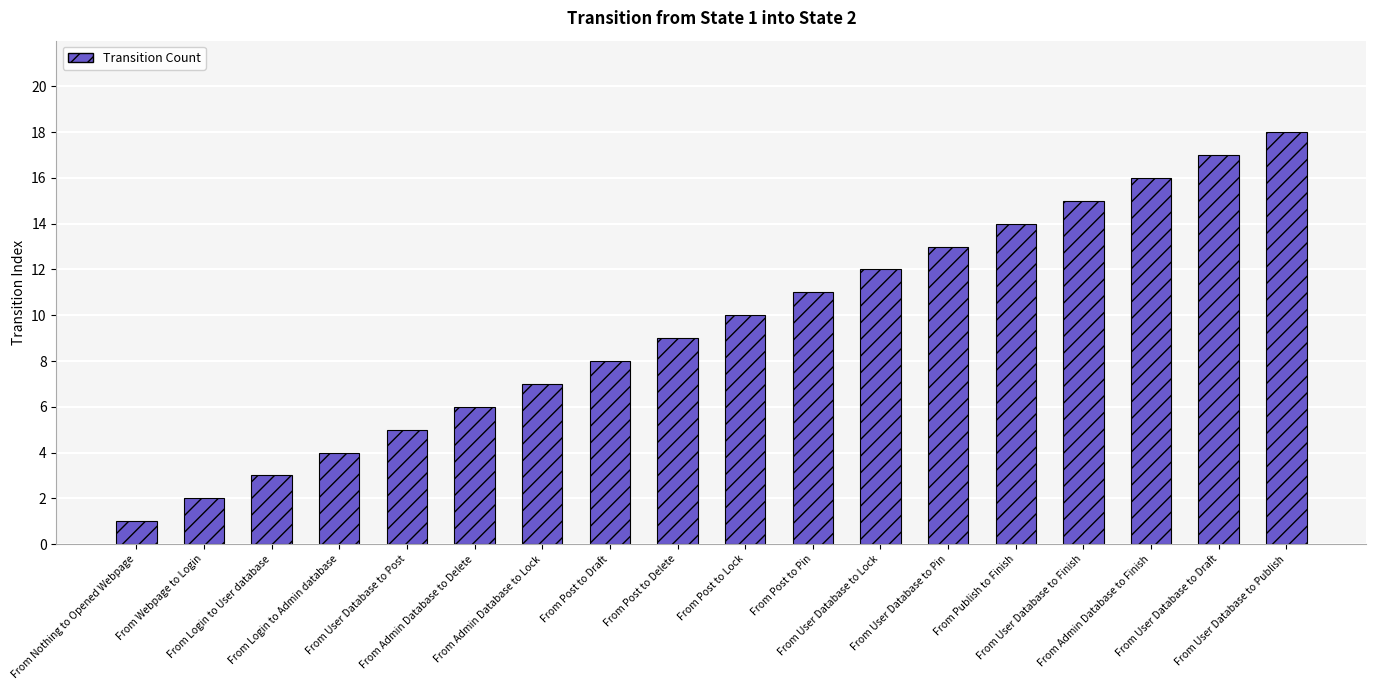

What is the approximate value at From Post to Draft, to the nearest 10?

10